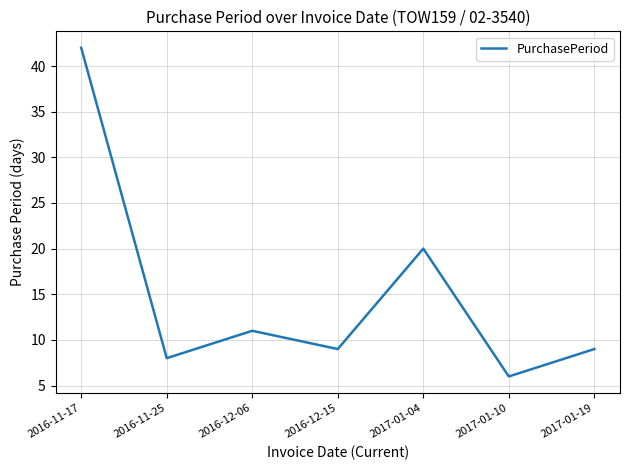

Read the value at 2016-12-06, to the nearest 10.

10